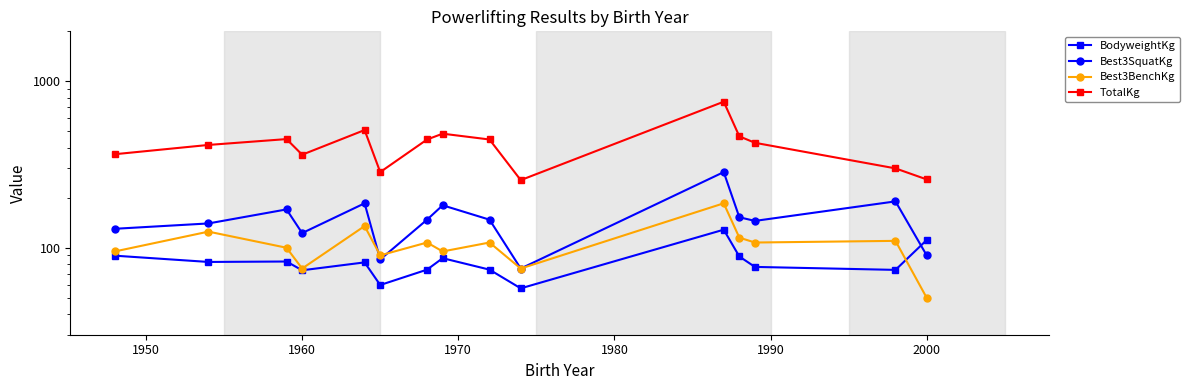

What is the highest value of the TotalKg series?

755.0